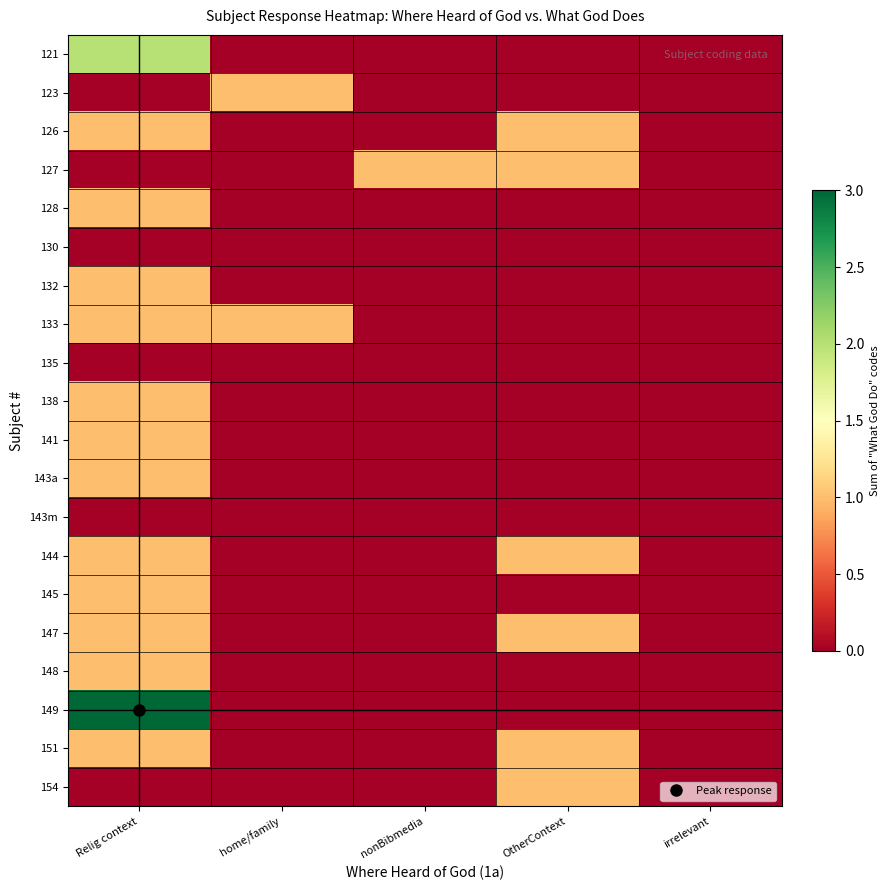

Reading left to right, list all the values displayed in this chart.

121: Relig context=2	home/family=0	nonBibmedia=0	OtherContext=0	irrelevant=0
123: Relig context=0	home/family=1	nonBibmedia=0	OtherContext=0	irrelevant=0
126: Relig context=1	home/family=0	nonBibmedia=0	OtherContext=1	irrelevant=0
127: Relig context=0	home/family=0	nonBibmedia=1	OtherContext=1	irrelevant=0
128: Relig context=1	home/family=0	nonBibmedia=0	OtherContext=0	irrelevant=0
130: Relig context=0	home/family=0	nonBibmedia=0	OtherContext=0	irrelevant=0
132: Relig context=1	home/family=0	nonBibmedia=0	OtherContext=0	irrelevant=0
133: Relig context=1	home/family=1	nonBibmedia=0	OtherContext=0	irrelevant=0
135: Relig context=0	home/family=0	nonBibmedia=0	OtherContext=0	irrelevant=0
138: Relig context=1	home/family=0	nonBibmedia=0	OtherContext=0	irrelevant=0
141: Relig context=1	home/family=0	nonBibmedia=0	OtherContext=0	irrelevant=0
143a: Relig context=1	home/family=0	nonBibmedia=0	OtherContext=0	irrelevant=0
143m: Relig context=0	home/family=0	nonBibmedia=0	OtherContext=0	irrelevant=0
144: Relig context=1	home/family=0	nonBibmedia=0	OtherContext=1	irrelevant=0
145: Relig context=1	home/family=0	nonBibmedia=0	OtherContext=0	irrelevant=0
147: Relig context=1	home/family=0	nonBibmedia=0	OtherContext=1	irrelevant=0
148: Relig context=1	home/family=0	nonBibmedia=0	OtherContext=0	irrelevant=0
149: Relig context=3	home/family=0	nonBibmedia=0	OtherContext=0	irrelevant=0
151: Relig context=1	home/family=0	nonBibmedia=0	OtherContext=1	irrelevant=0
154: Relig context=0	home/family=0	nonBibmedia=0	OtherContext=1	irrelevant=0